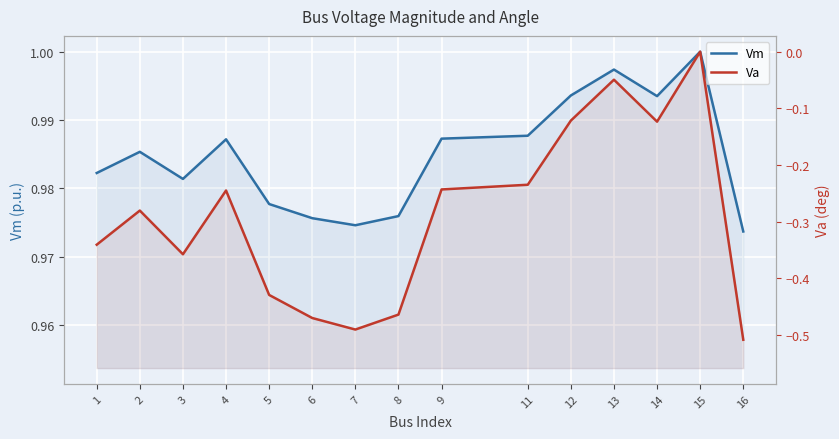

Reading right to left, list all the values displayed in this chart.

Vm: 1.0	1.0	1.0	1.0	1.0	1.0	1.0	1.0	1.0	1.0	1.0	1.0	1.0	1.0	1.0
Va: -0.5	0.0	-0.1	-0.0	-0.1	-0.2	-0.2	-0.5	-0.5	-0.5	-0.4	-0.2	-0.4	-0.3	-0.3